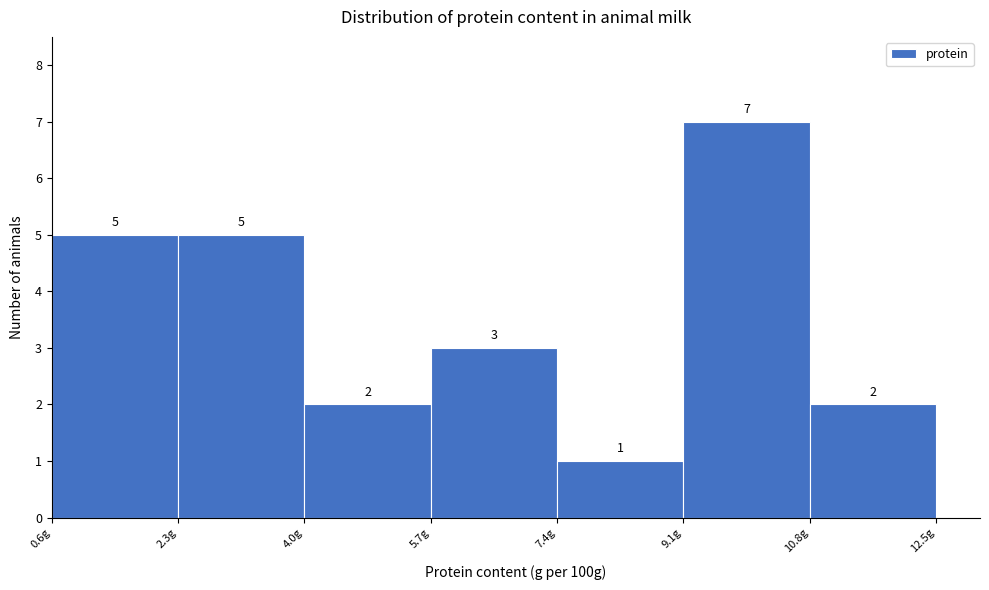

Reading left to right, list every bar in this chart as the range it spans on the x-axis followed by its height. The bar edges are not printed on the chart, so give them approximately, as read against the axis.

0.6 to 2.3: 5
2.3 to 4.0: 5
4.0 to 5.7: 2
5.7 to 7.4: 3
7.4 to 9.1: 1
9.1 to 10.8: 7
10.8 to 12.5: 2